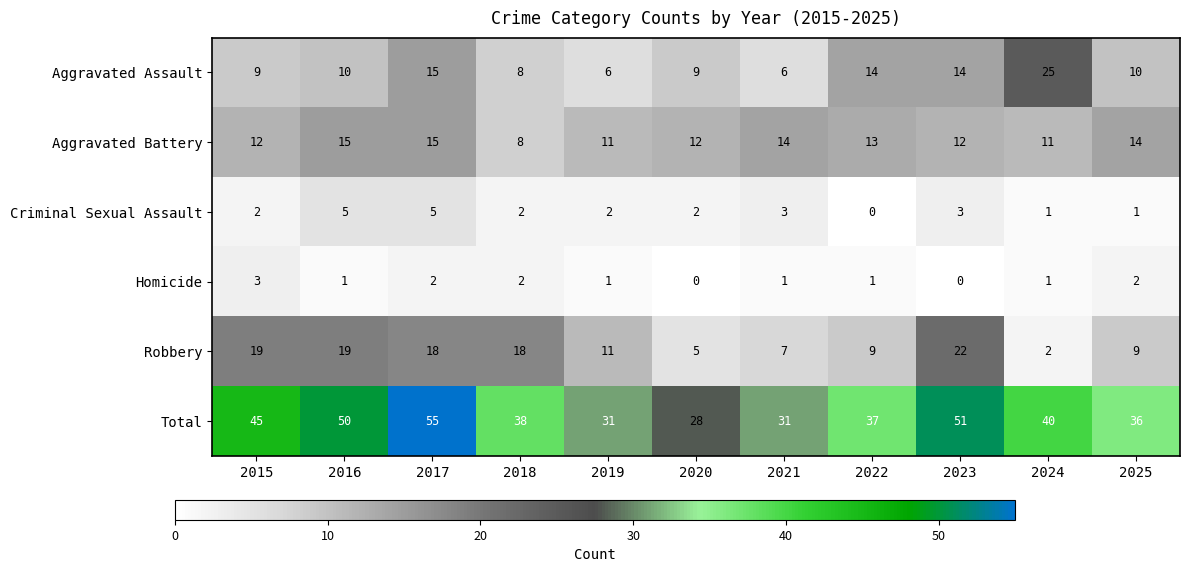

How many Criminal Sexual Assault values are between 1 and 3?

8